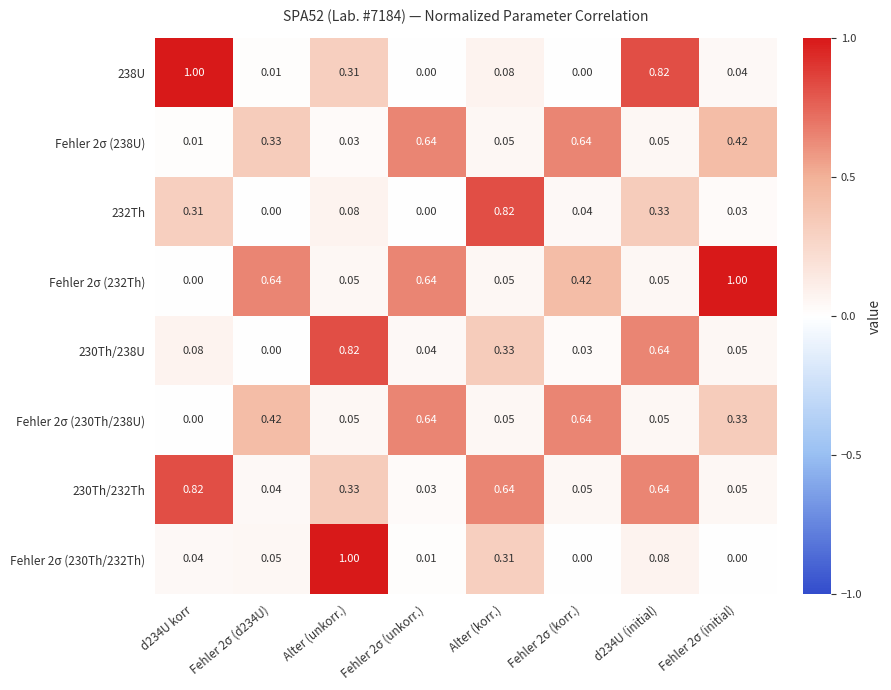

What is the total value across all series at Fehler 2σ (korr.)?

1.8